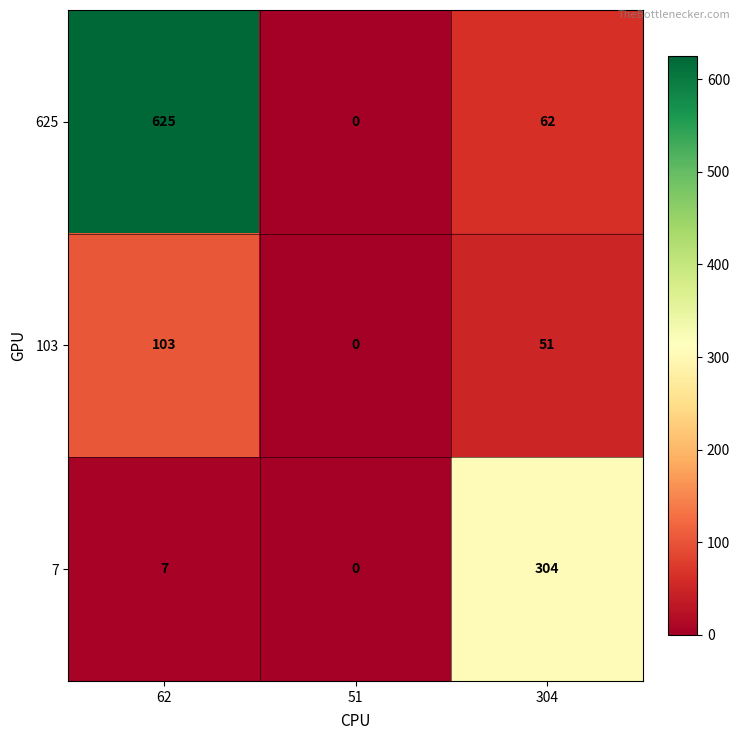

Where is 625 nearest to the value 312?

304